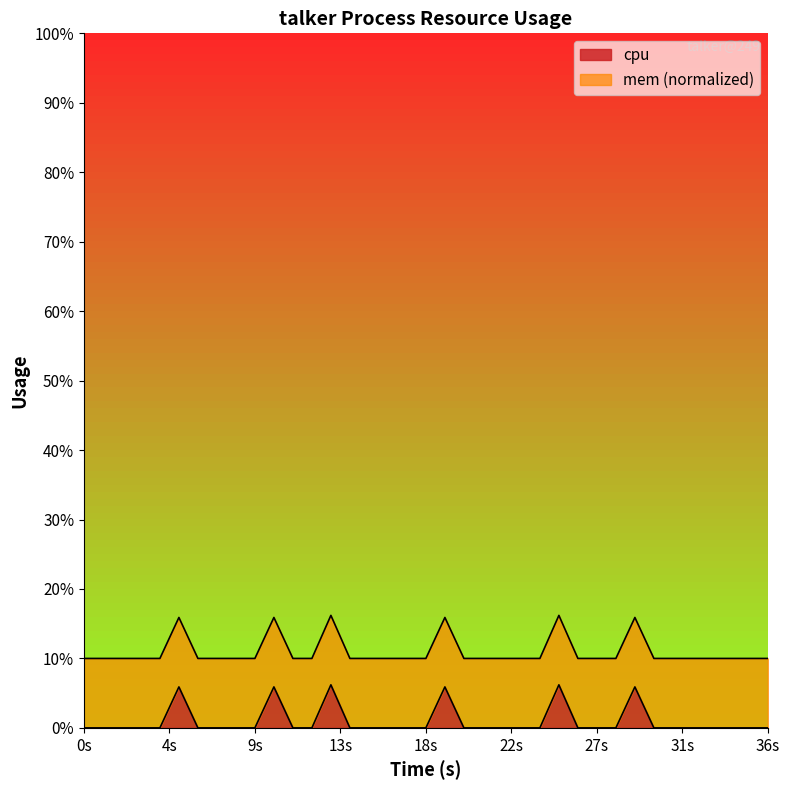

How many positive values are there?

6